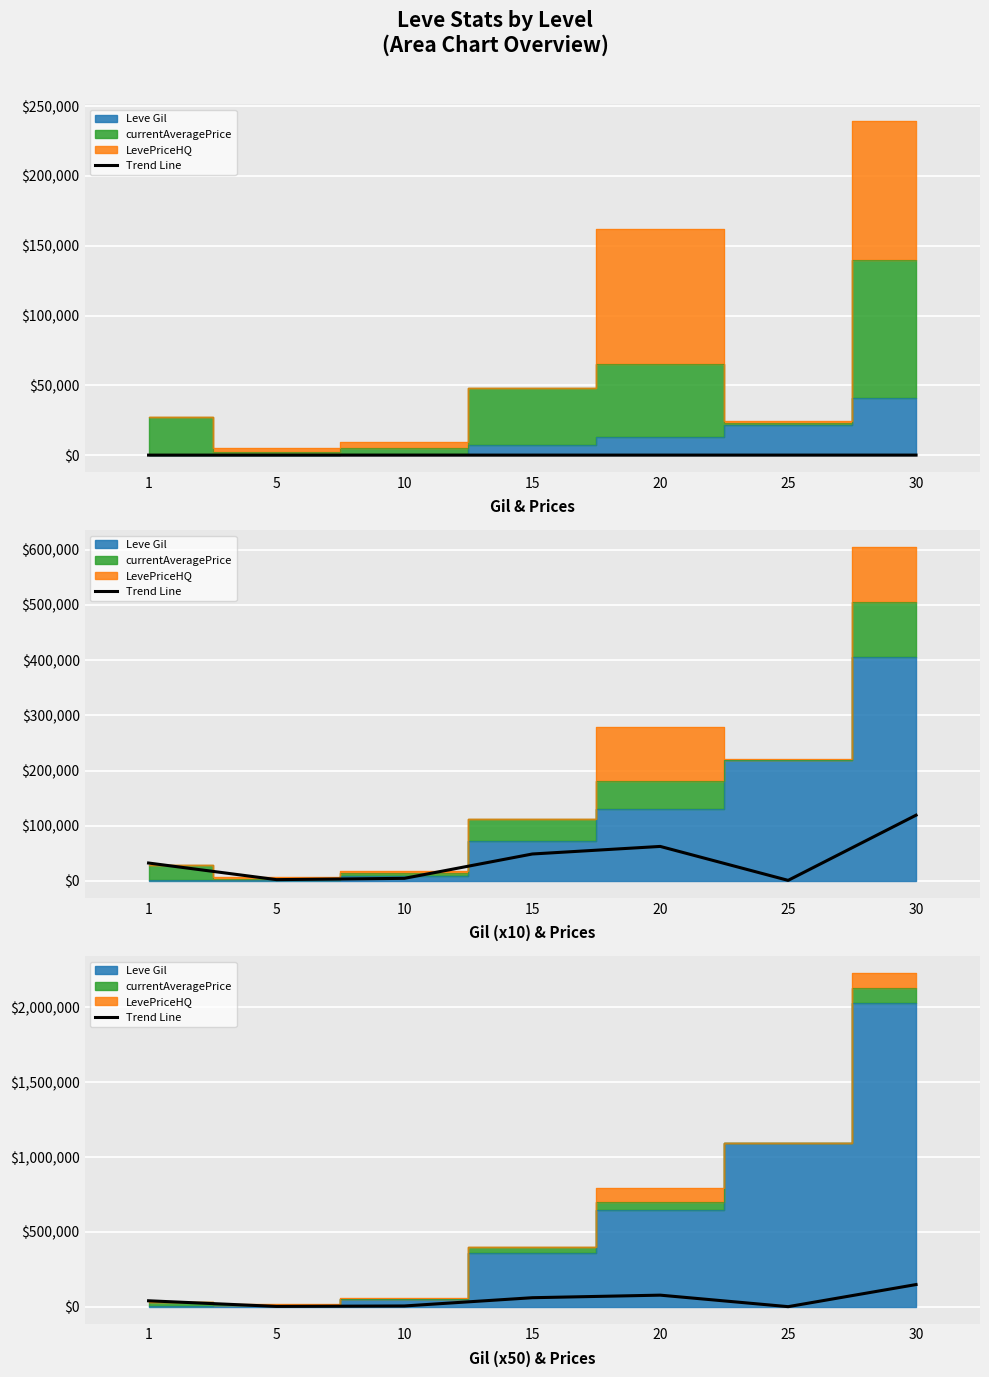

What is the ratio of the value at 10 to the value at 15?

0.1